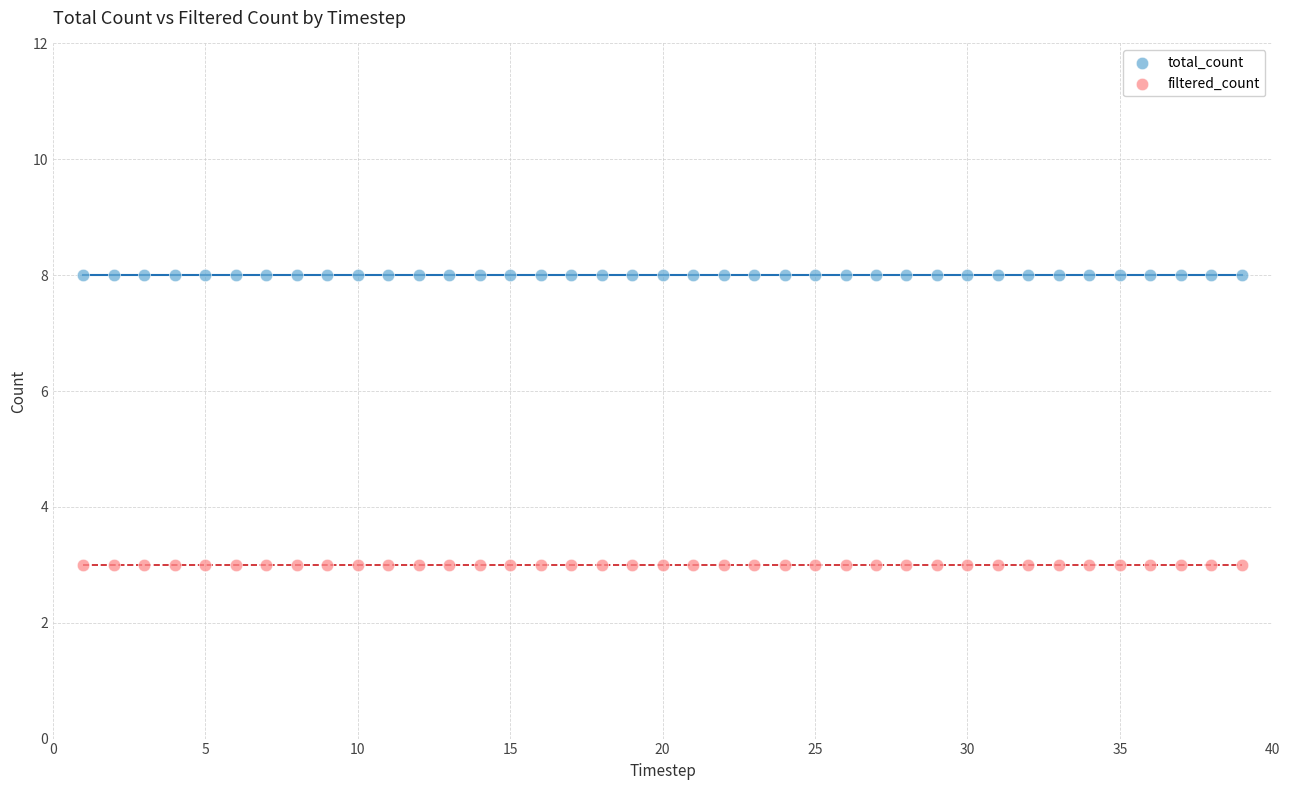

Which series contains the highest Y value?

total_count